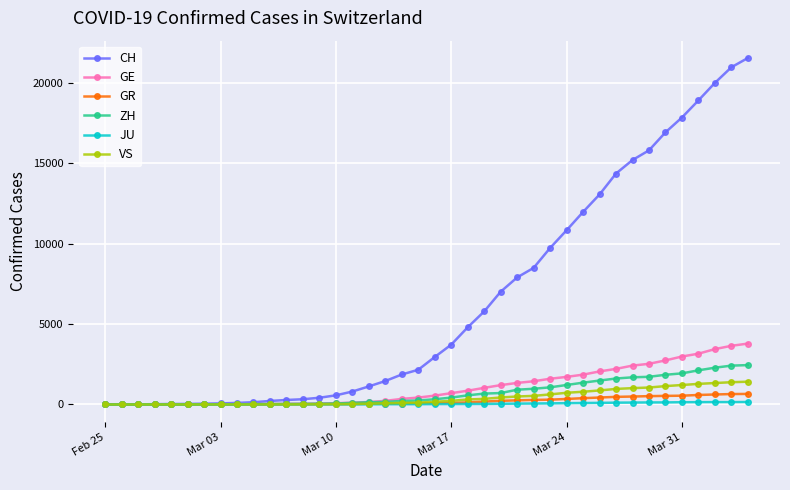

What is the maximum value shown in the chart?

21554